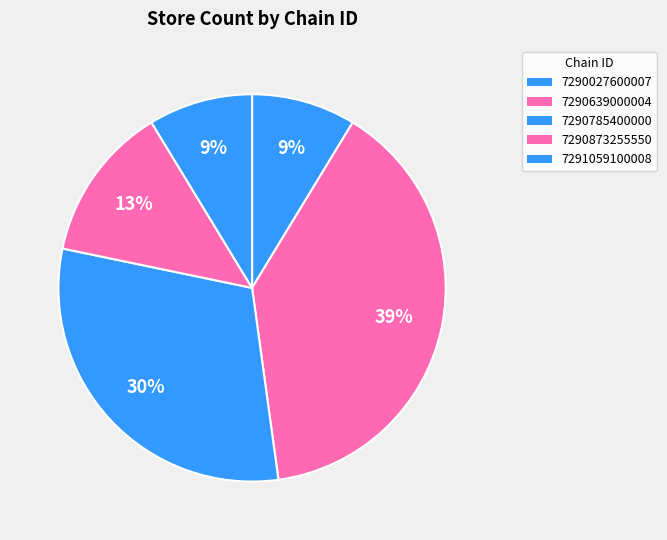

Count the number of slices in the pie.

5